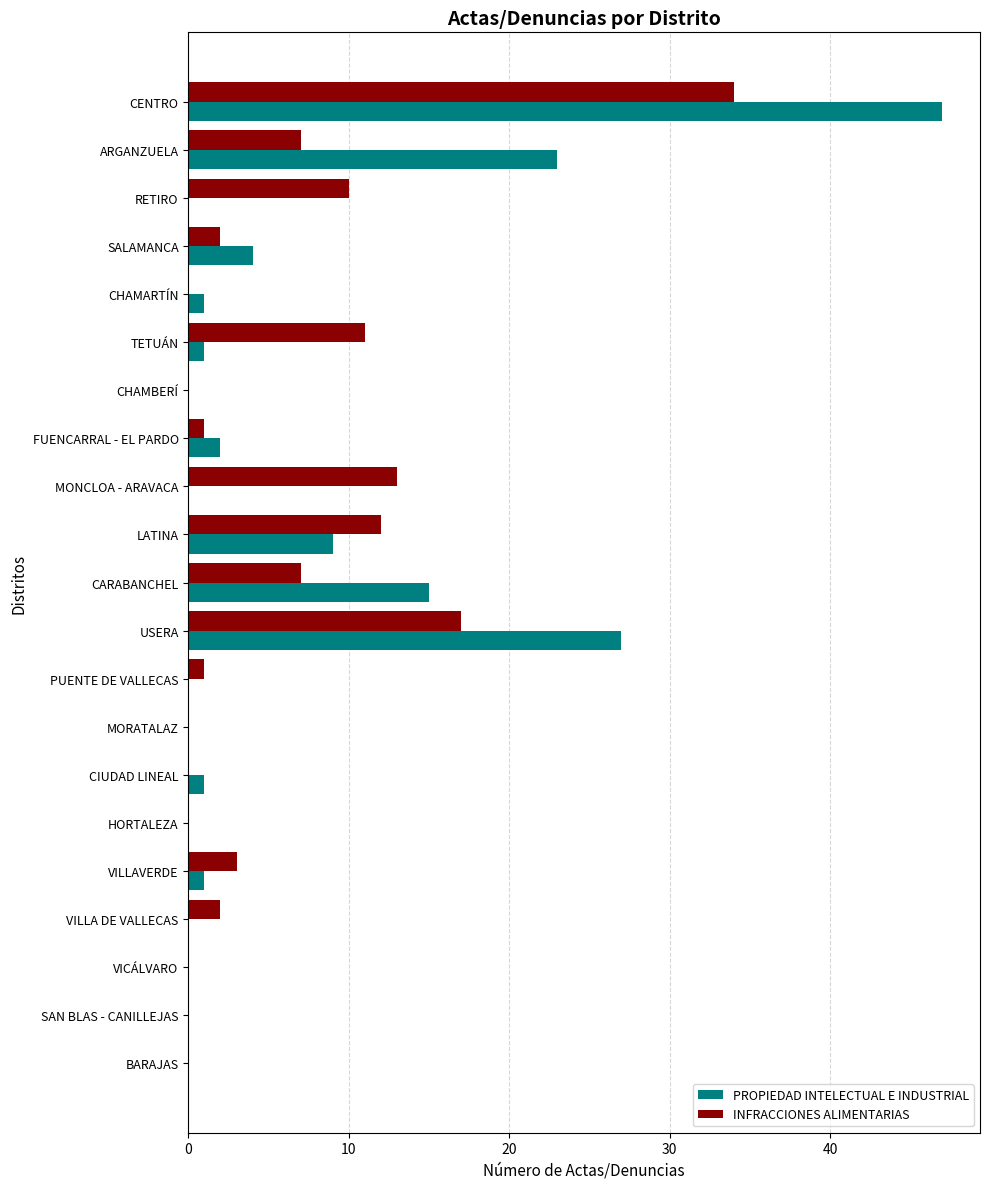

Which category has the highest value across all series?

CENTRO